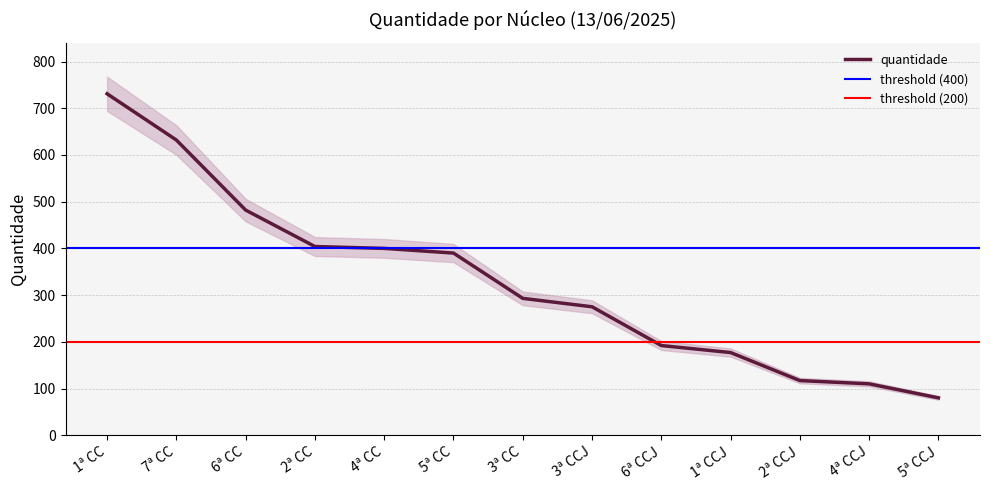

Does the chart display data point markers on the line(s)?

No